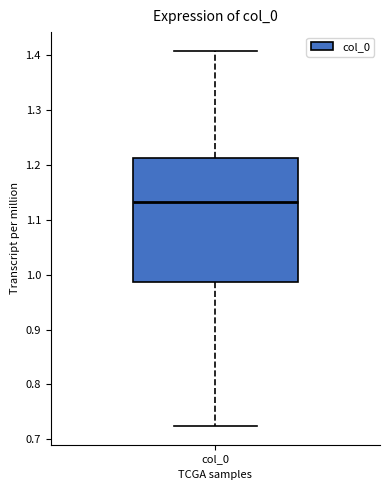

Read this box plot against the y-axis: the position of the median line, the range covered by the box, and the ends of both whiskers. The values are not printed on the chart, so give them approximately, as read against the axis.

median 1.13, box 0.99 to 1.21, whiskers 0.72 to 1.41